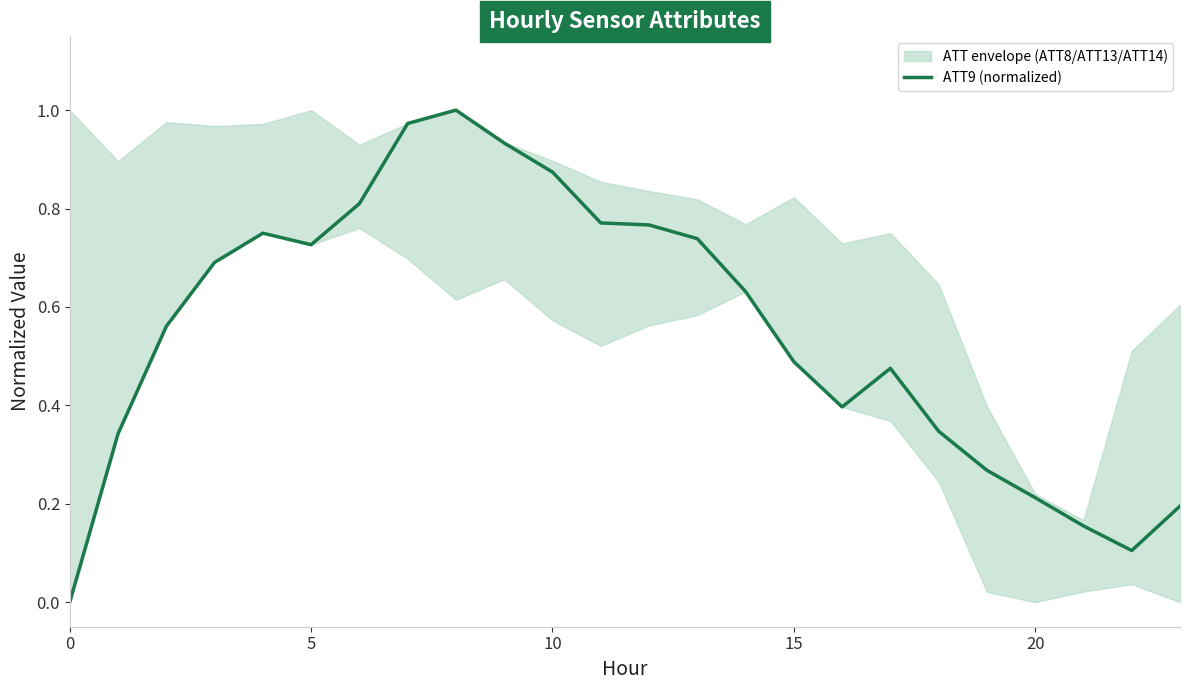

What is the difference between the maximum and minimum values?

1.0